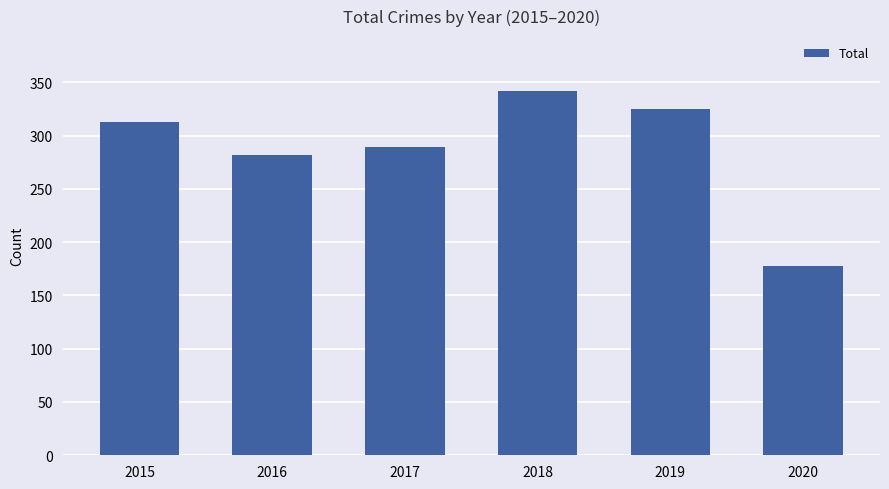

What is the ratio of the value at 2018 to the value at 2020?

1.9